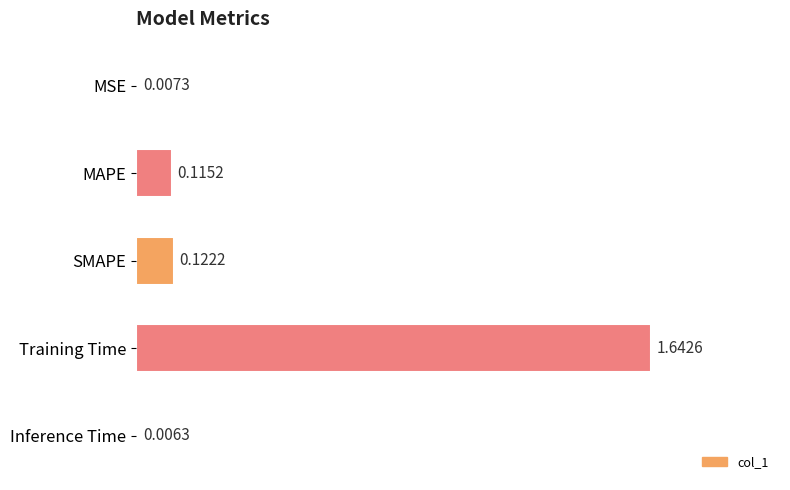

List the labels in order of value, largest first.

Training Time, SMAPE, MAPE, MSE, Inference Time